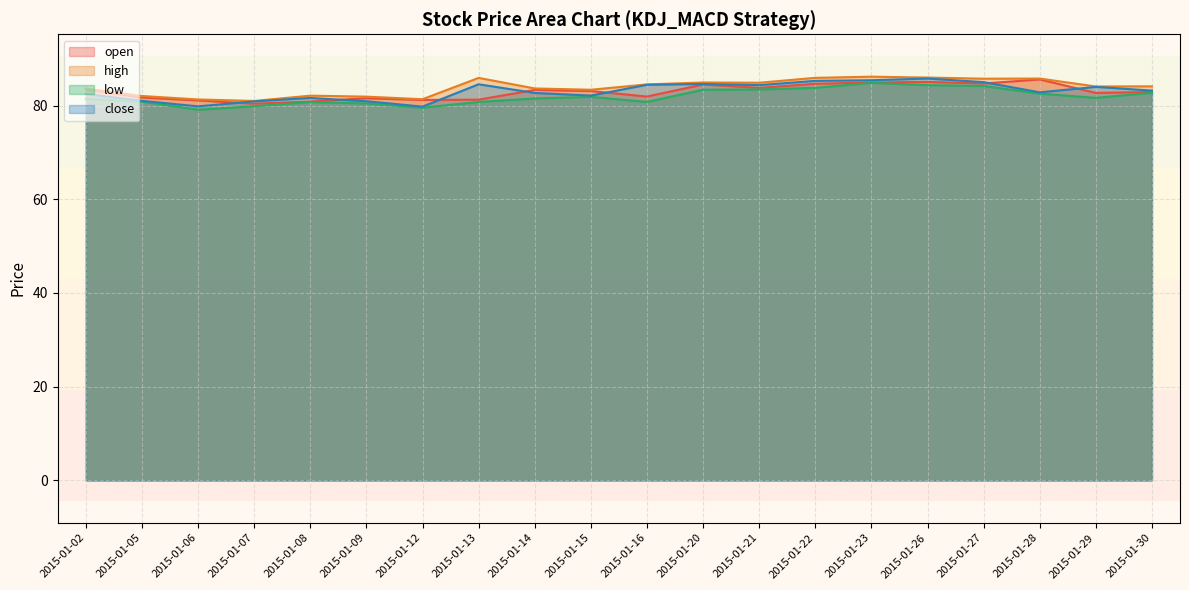

Does the chart display data point markers on the line(s)?

No